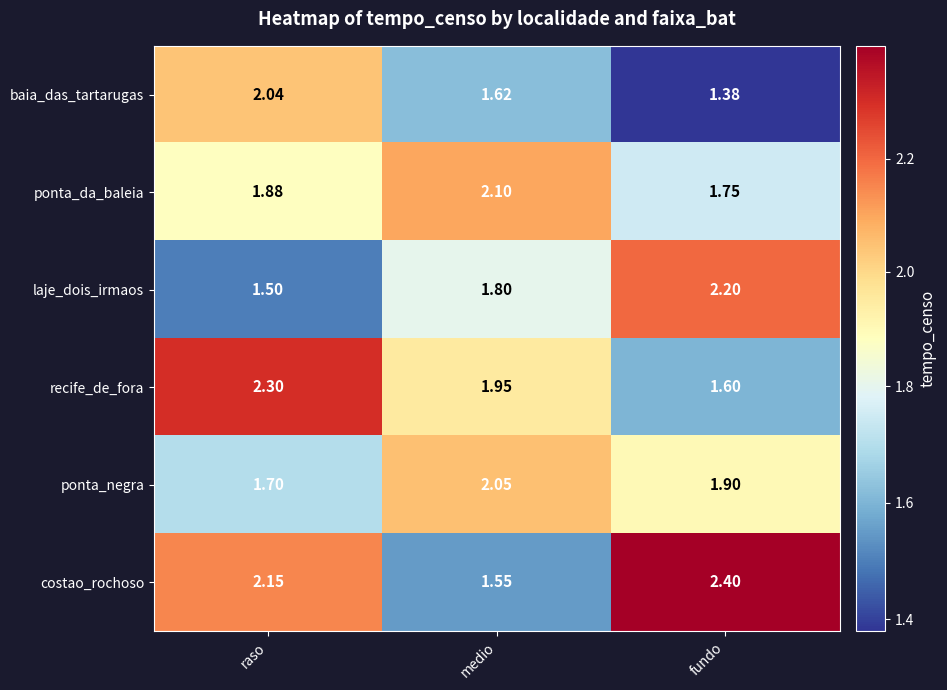

Is the value of recife_de_fora at raso greater than the value of costao_rochoso at medio?

Yes